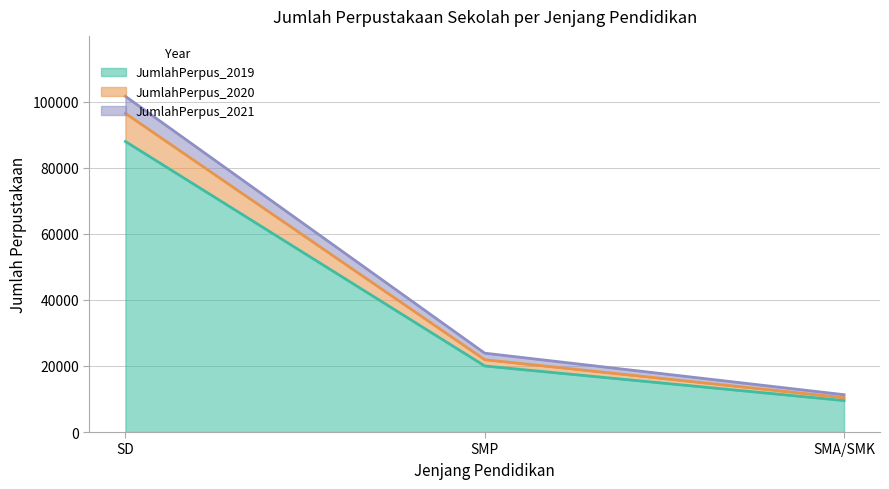

Is it true that JumlahPerpus_2020 equals 10395 at SMA/SMK?

True